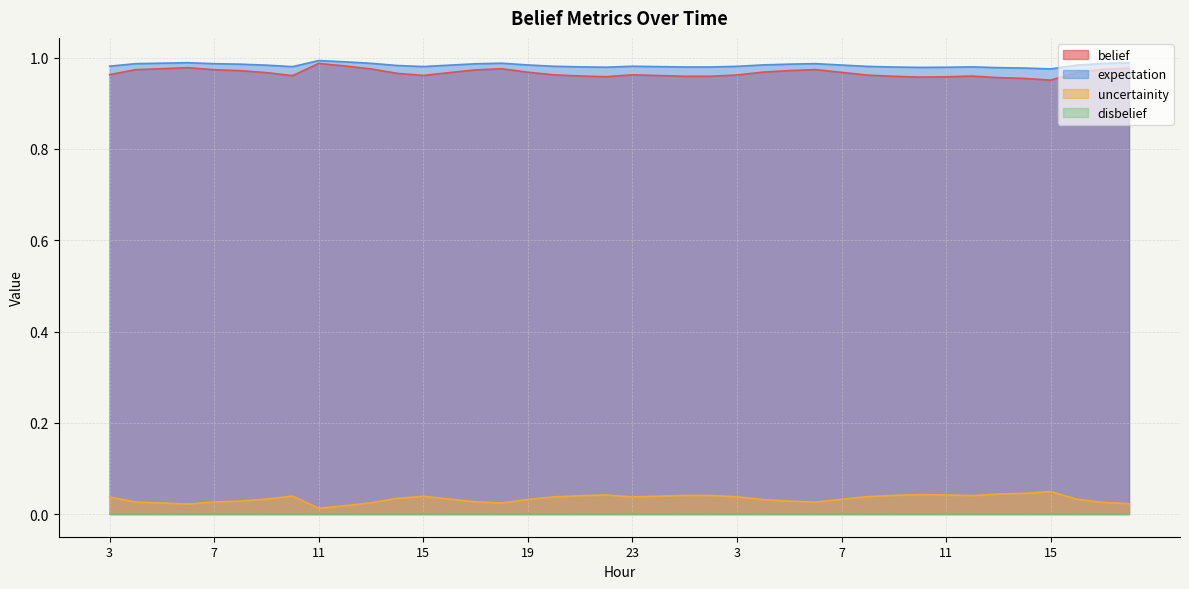

In uncertainity, how many points are higher than both neighbors (excluding endpoints)?

6